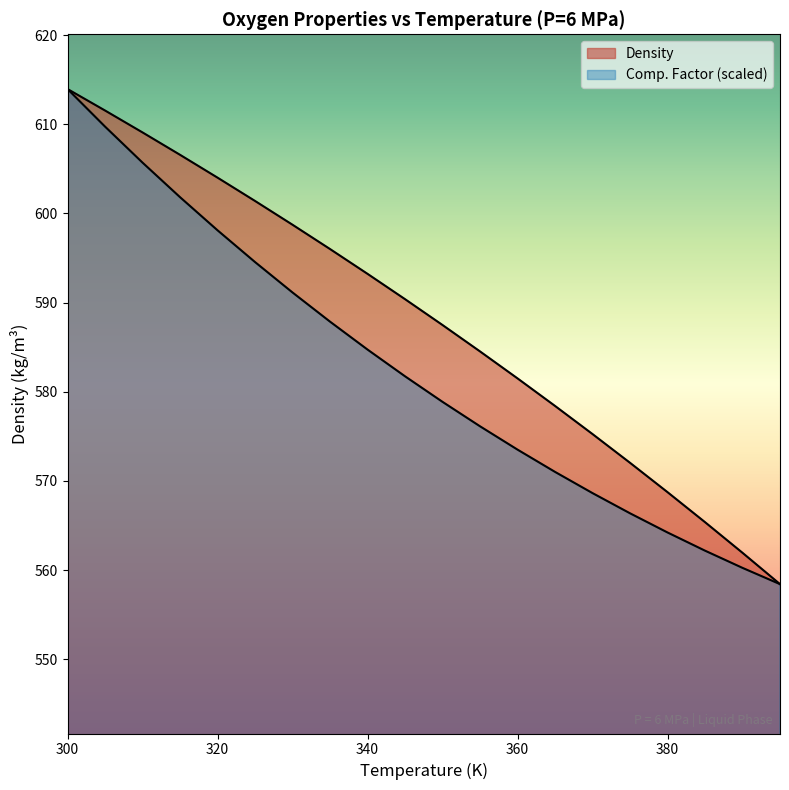

What is the maximum value shown in the chart?

613.9